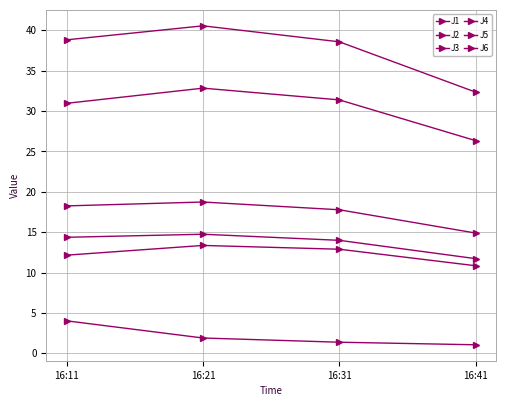

How many values in the J4 series are below 38?

1